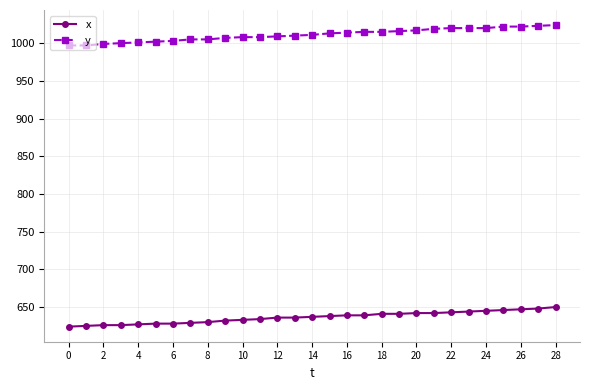

Which series has the largest total across all categories?

y